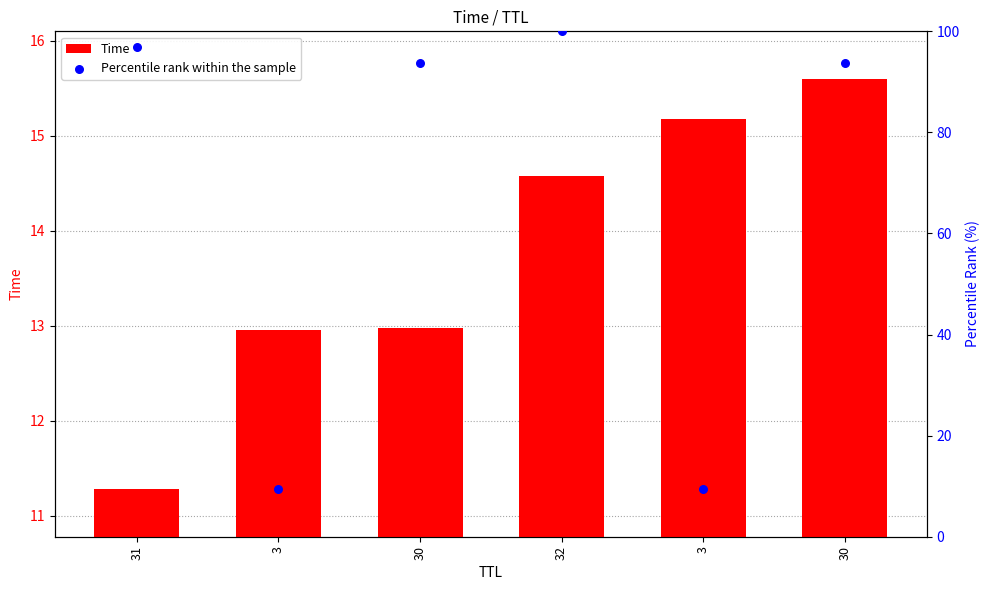

At which category is the sum across all series the highest?

32